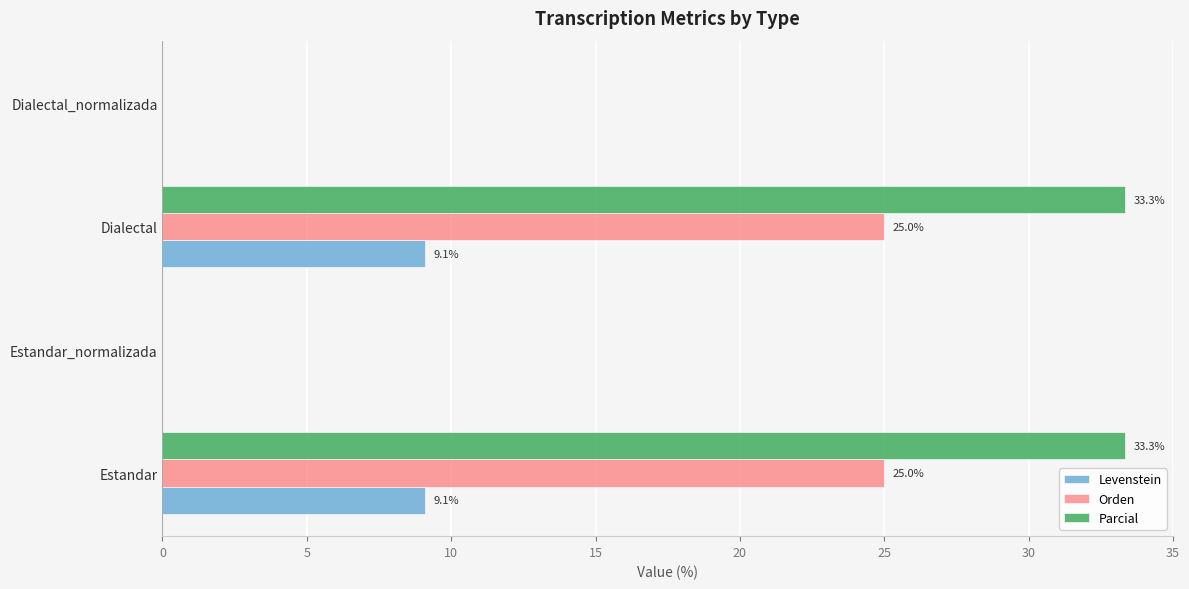

What is the highest value of the Levenstein series?

9.1